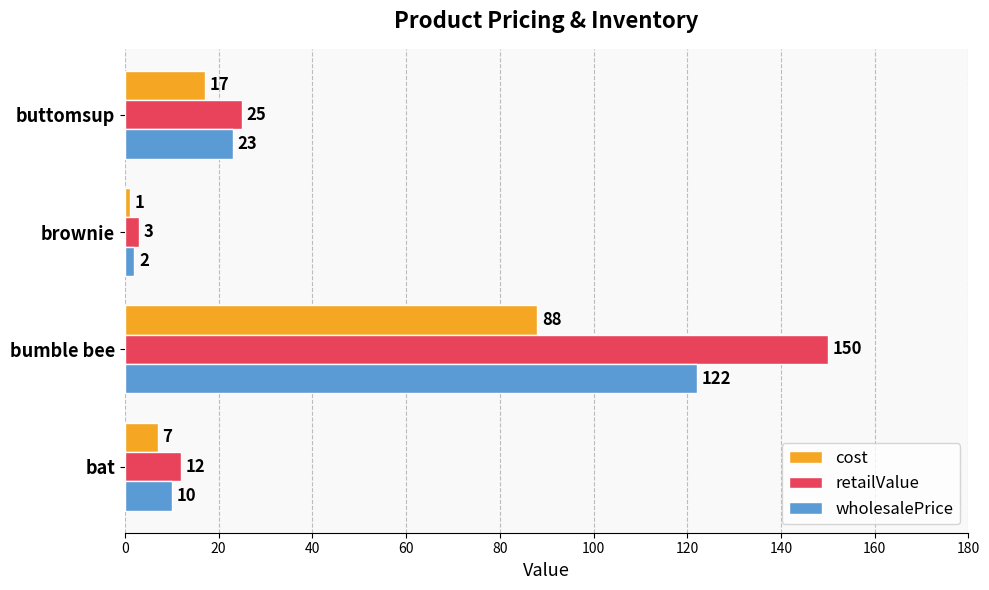

True or false: wholesalePrice has a value of 23 at buttomsup.

True